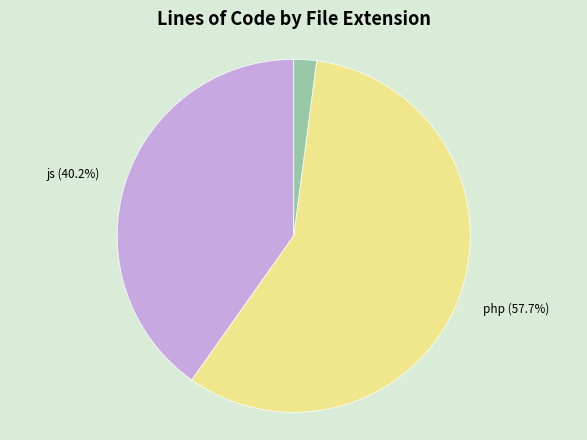

Does any single category account for the majority?

Yes